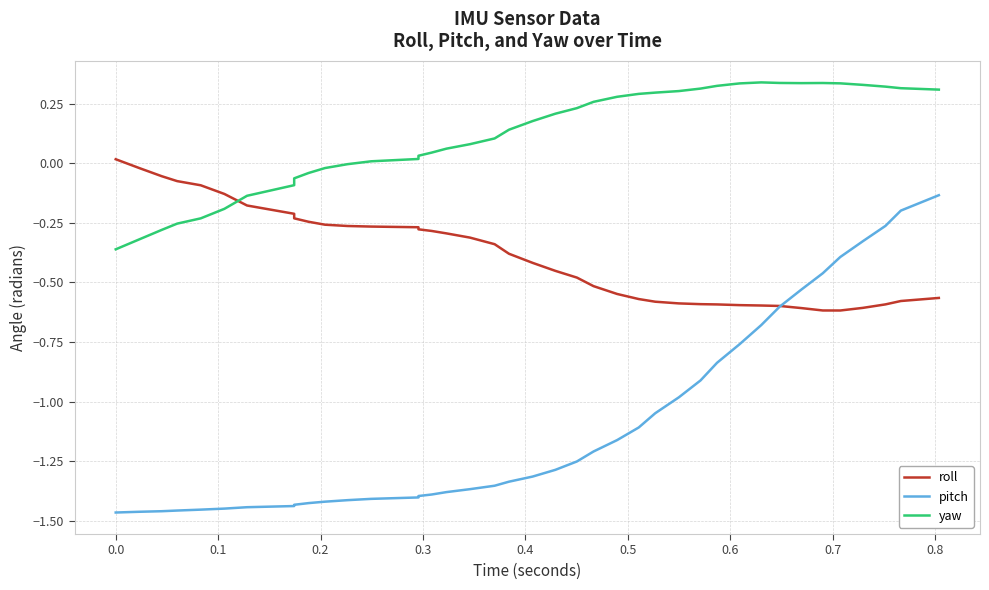

What are all the series names shown in the legend?

roll, pitch, yaw